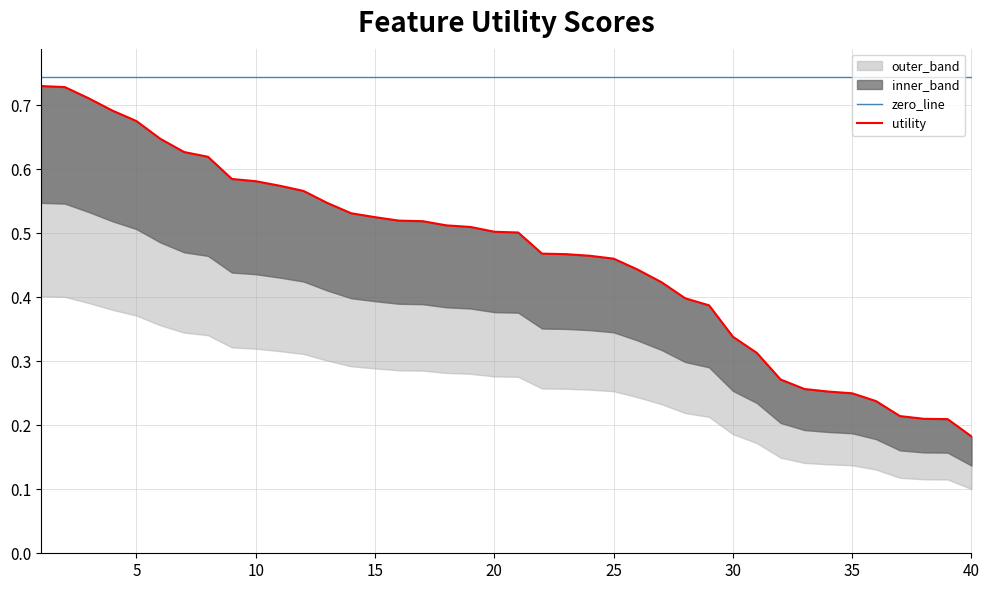

True or false: the data shows 0.6 at 6.

True